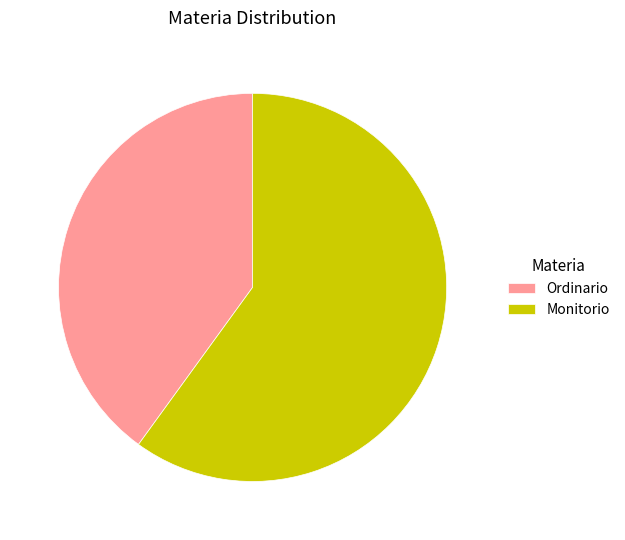

How many slices are in this pie chart?

2